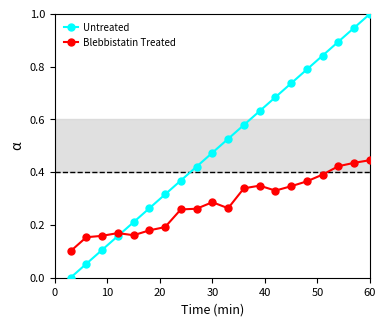

After their last crossing, which series has the higher values: Untreated or Blebbistatin Treated?

Untreated